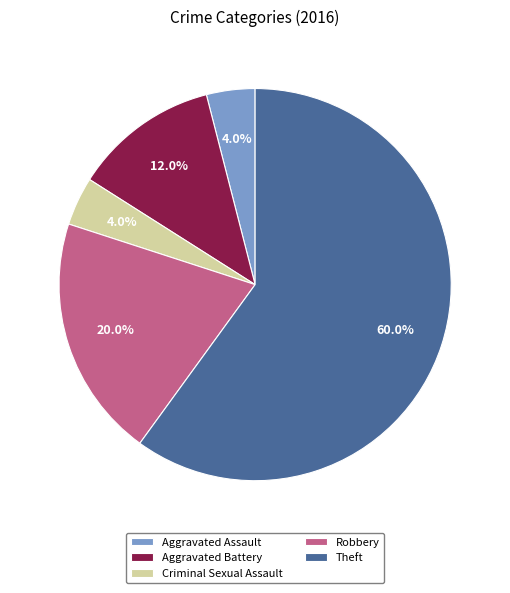

What percentage is the Robbery slice, to the nearest percent?

20%